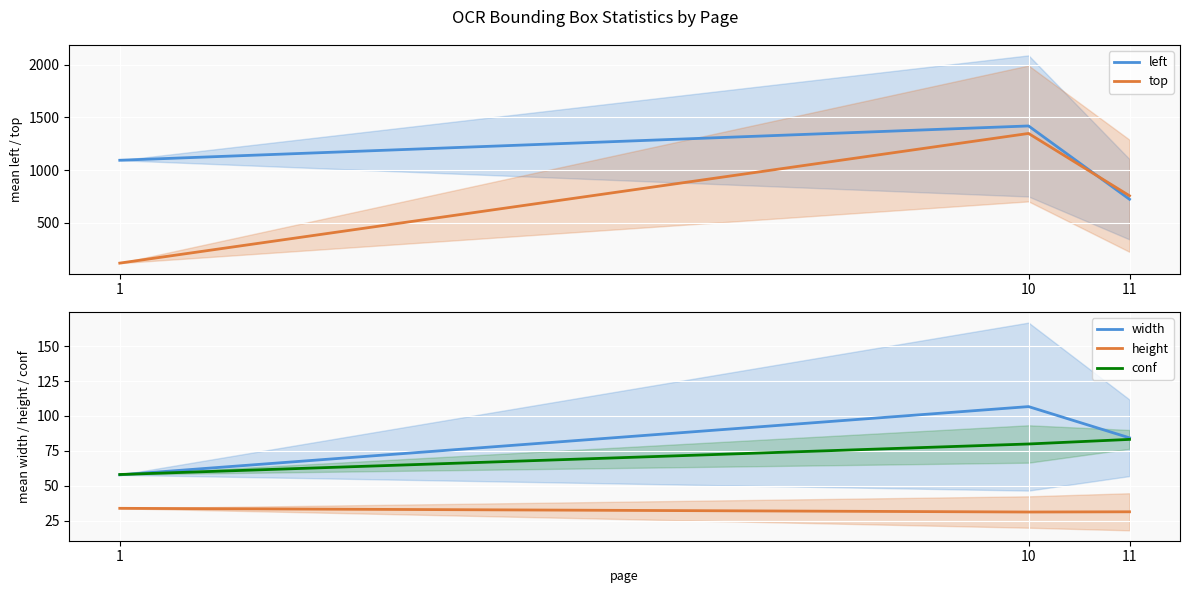

What is the value of the height point at the 2nd from the left?

31.1